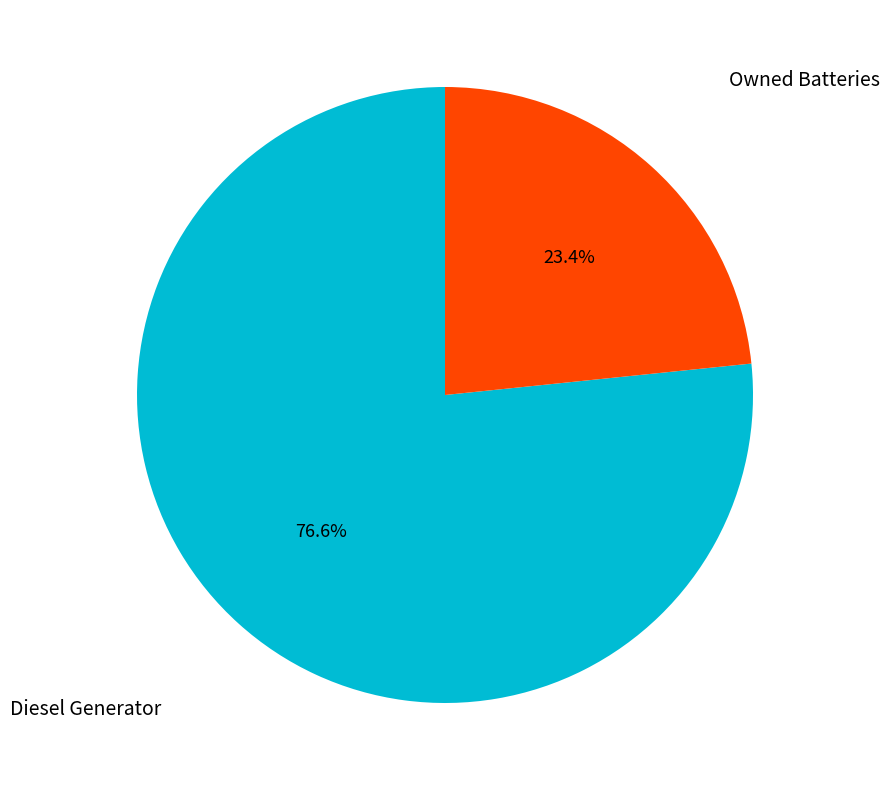

How many slices are in this pie chart?

2